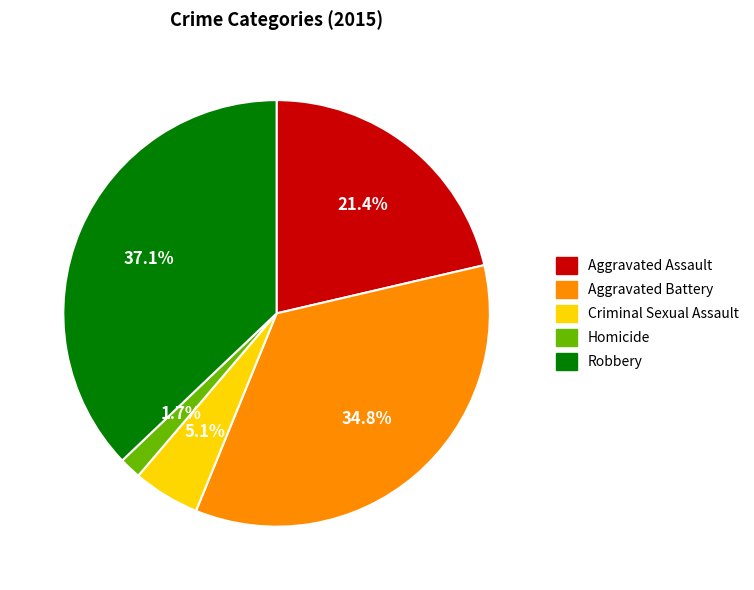

How many slices are in this pie chart?

5